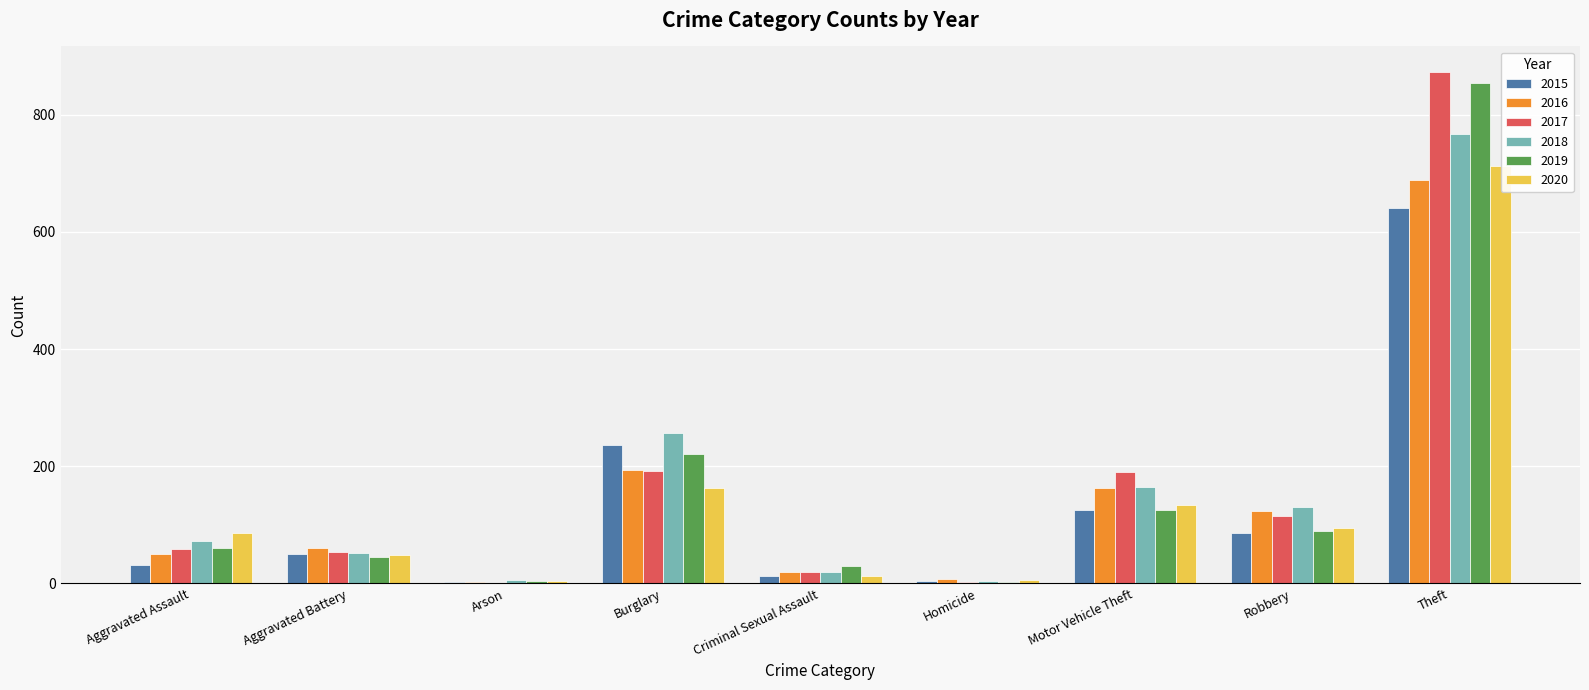

How many categories are shown in the chart?

9